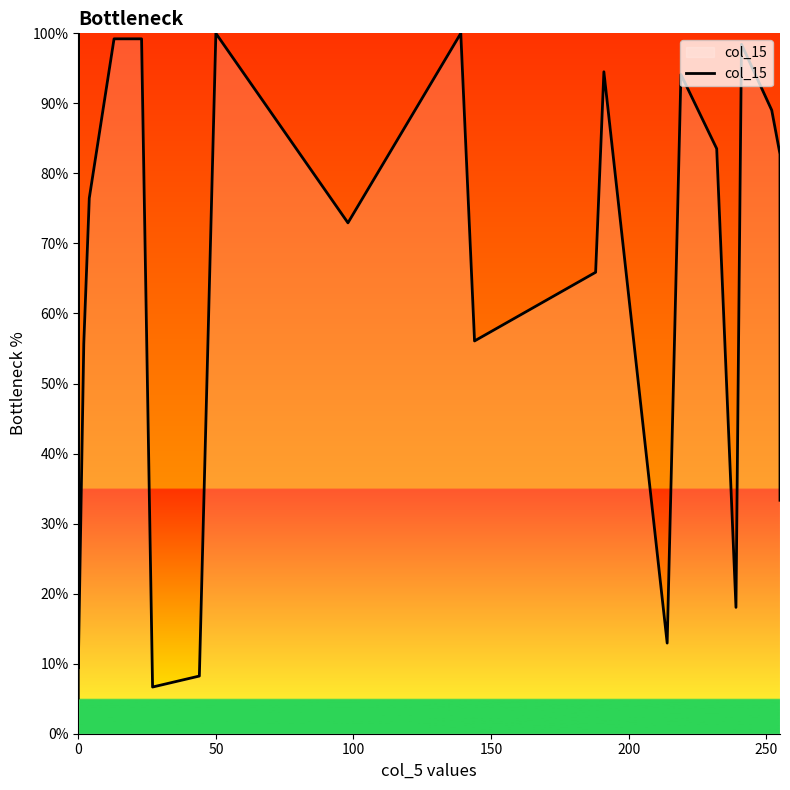

What is the smallest value displayed?

5.1